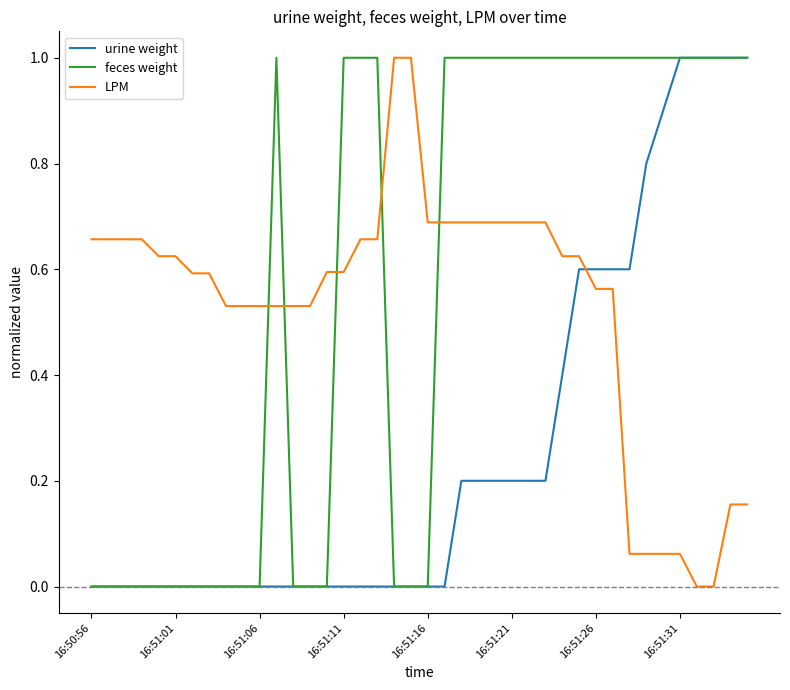

At how many categories does at least one series exceed 0?

40